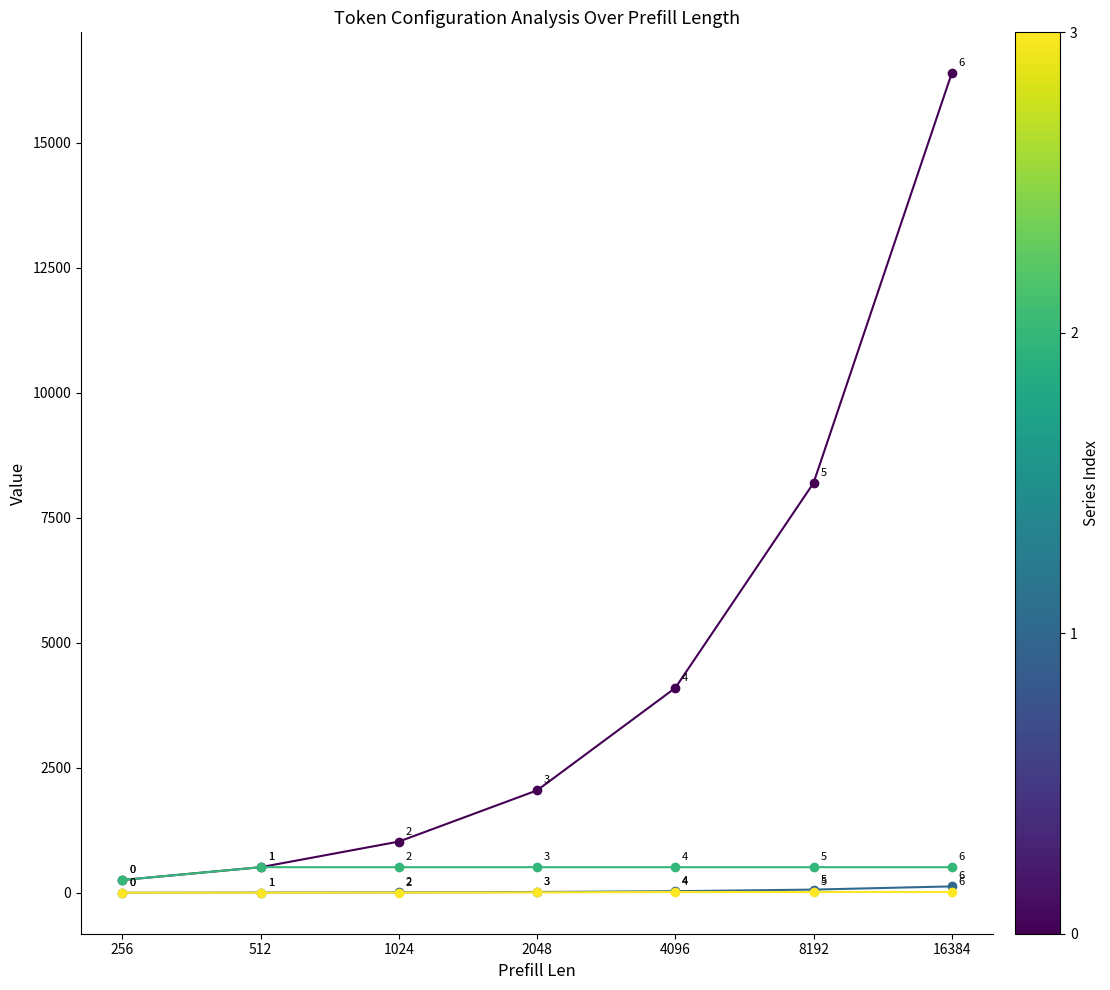

What is the difference between the highest and lowest values at 16384?

16368